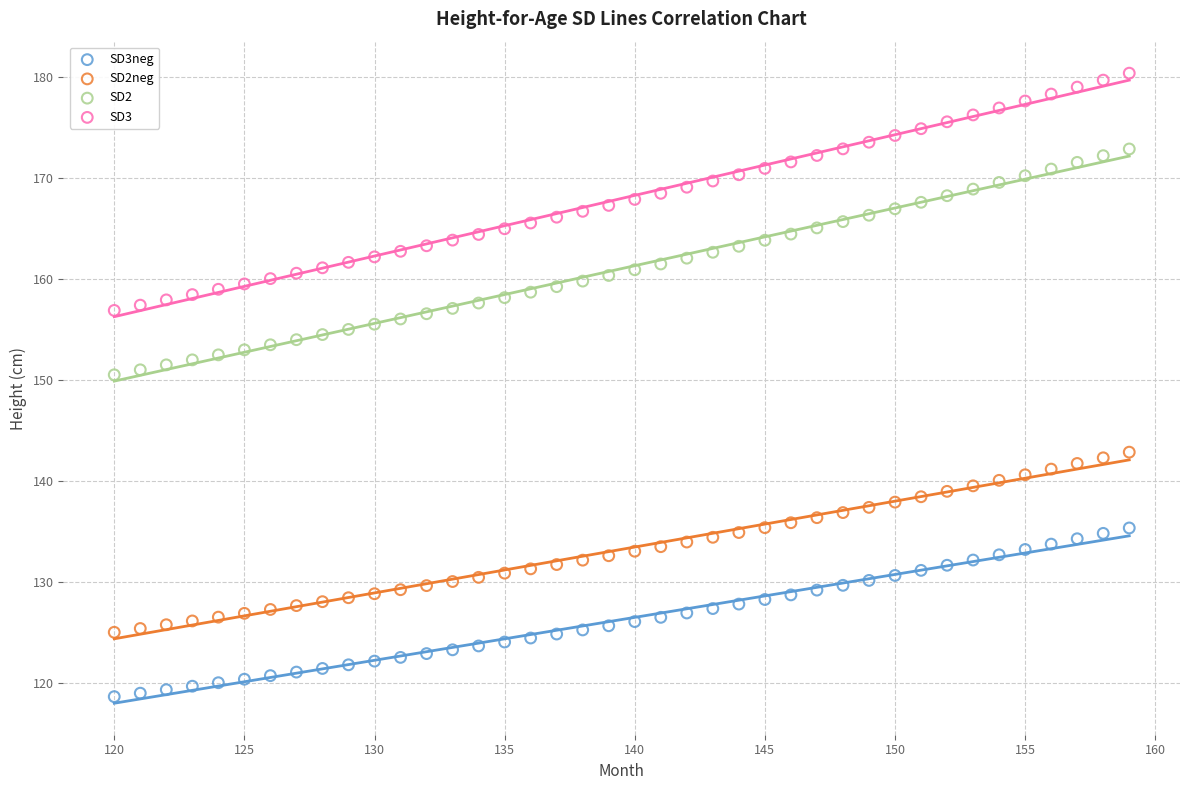

Across all data points, what is the range of X values (max minus min)?

39.0